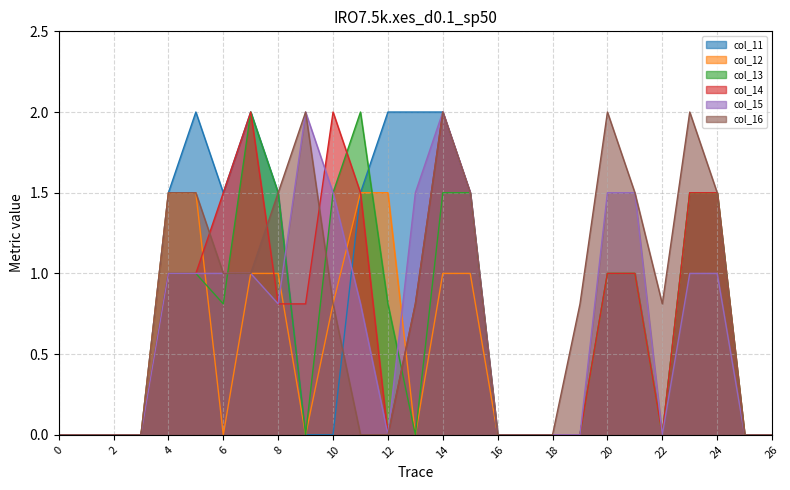

Reading left to right, transcribe all the data shown in this chart.

col_11: 0.0	0.0	0.0	0.0	1.5	2.0	1.5	2.0	1.5	0.0	0.0	1.5	2.0	2.0	2.0	1.5	0.0	0.0	0.0	0.0	1.0	1.0	0.0	1.5	1.5	0.0	0.0
col_12: 0.0	0.0	0.0	0.0	1.5	1.5	0.0	1.0	1.0	0.0	0.8	1.5	1.5	0.0	1.0	1.0	0.0	0.0	0.0	0.0	1.0	1.0	0.0	1.5	1.5	0.0	0.0
col_13: 0.0	0.0	0.0	0.0	1.0	1.0	0.8	2.0	1.5	0.0	1.5	2.0	0.8	0.0	1.5	1.5	0.0	0.0	0.0	0.0	1.0	1.0	0.0	1.5	1.5	0.0	0.0
col_14: 0.0	0.0	0.0	0.0	1.0	1.0	1.5	2.0	0.8	0.8	2.0	1.5	0.0	0.8	2.0	1.5	0.0	0.0	0.0	0.0	1.0	1.0	0.0	1.5	1.5	0.0	0.0
col_15: 0.0	0.0	0.0	0.0	1.0	1.0	1.0	1.0	0.8	2.0	1.5	0.8	0.0	1.5	2.0	1.5	0.0	0.0	0.0	0.0	1.5	1.5	0.0	1.0	1.0	0.0	0.0
col_16: 0.0	0.0	0.0	0.0	1.5	1.5	1.0	1.0	1.5	2.0	0.8	0.0	0.0	0.8	2.0	1.5	0.0	0.0	0.0	0.8	2.0	1.5	0.8	2.0	1.5	0.0	0.0